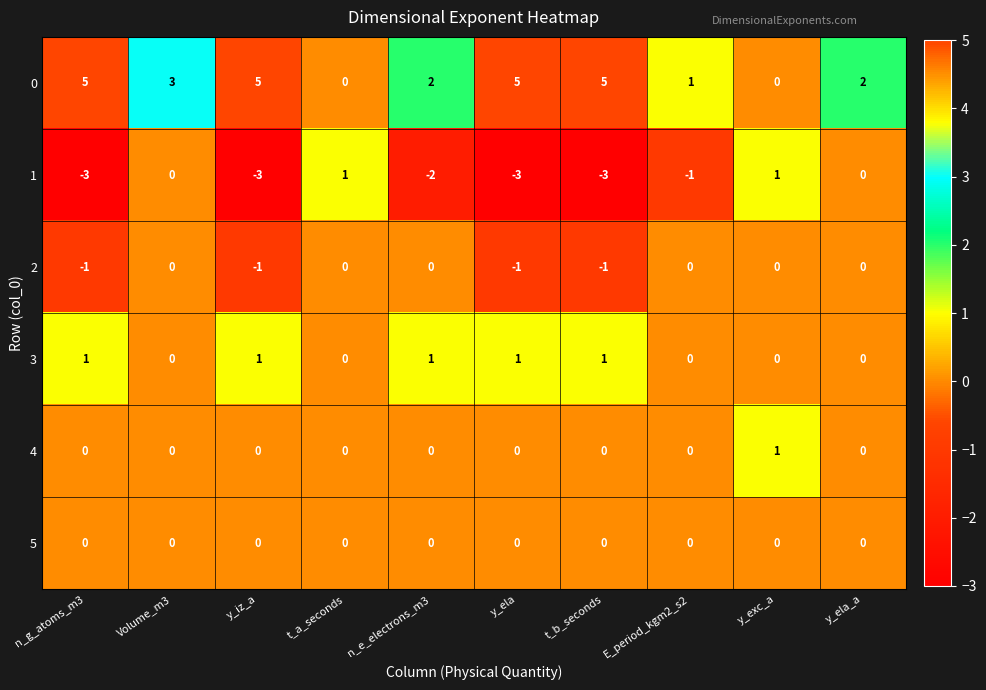

How many series are shown in this chart?

6